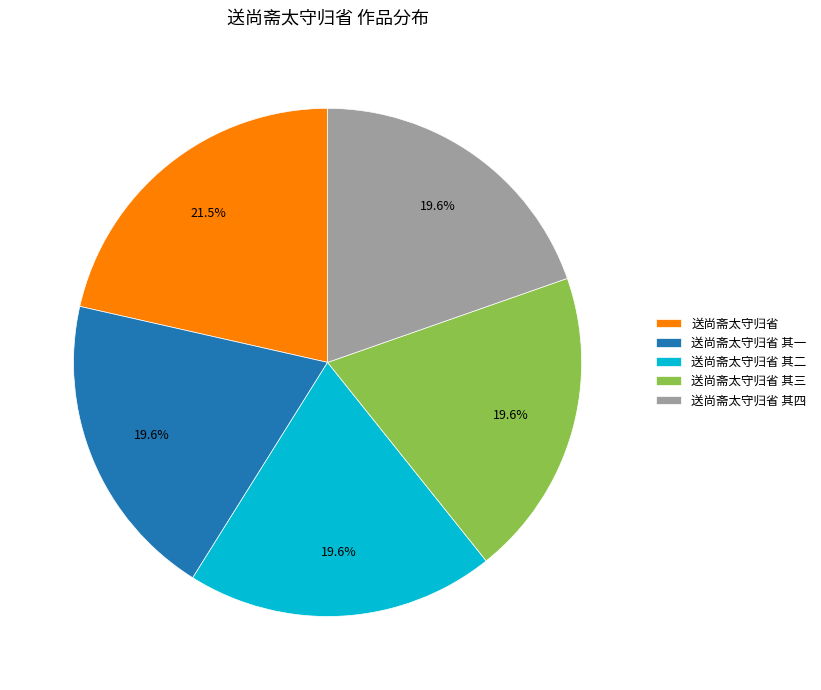

The 送尚斋太守归省 其三 slice represents 11% of the pie. True or false?

False